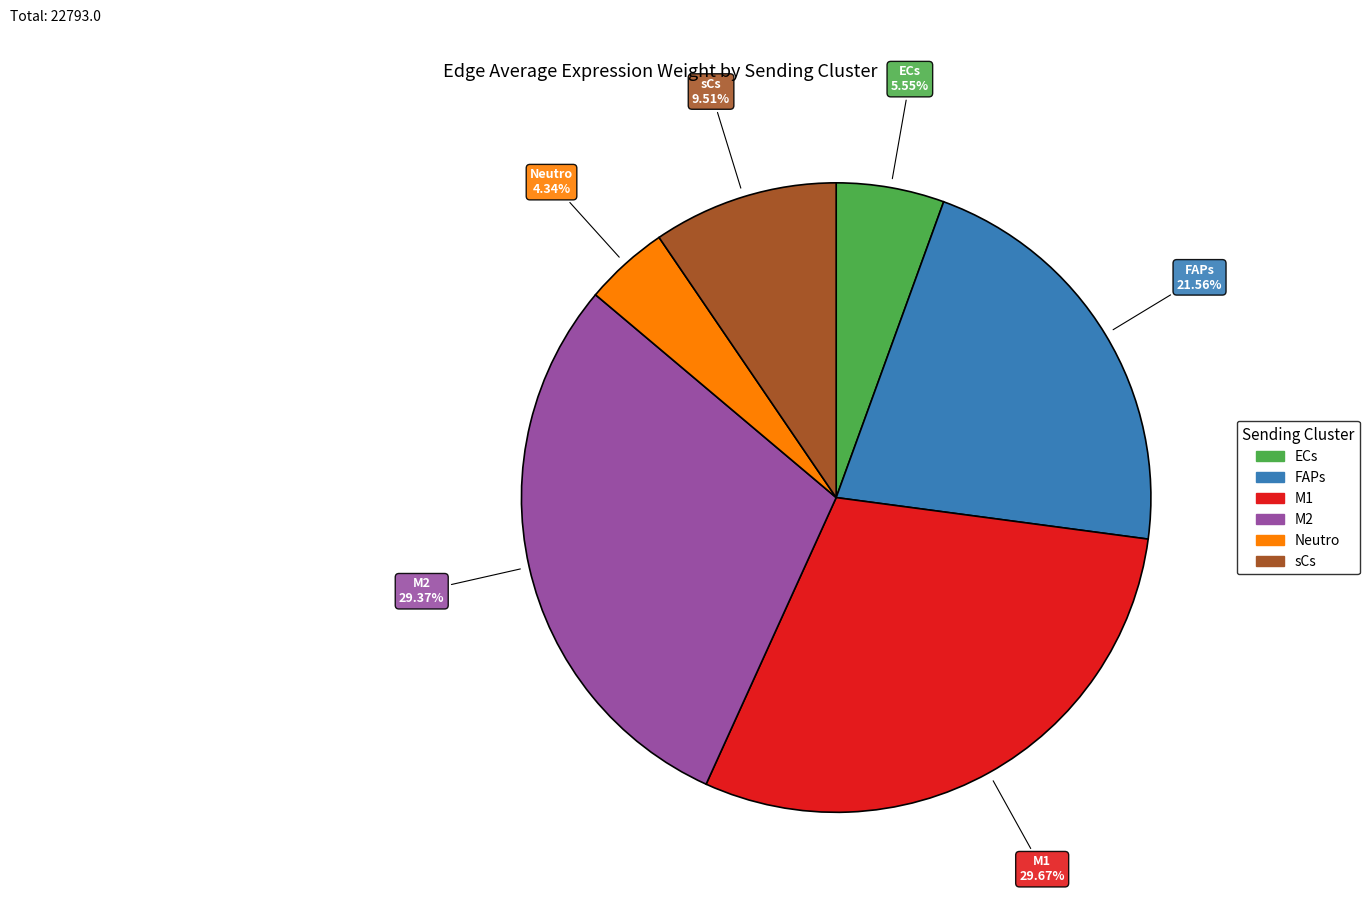

Count the number of slices in the pie.

6